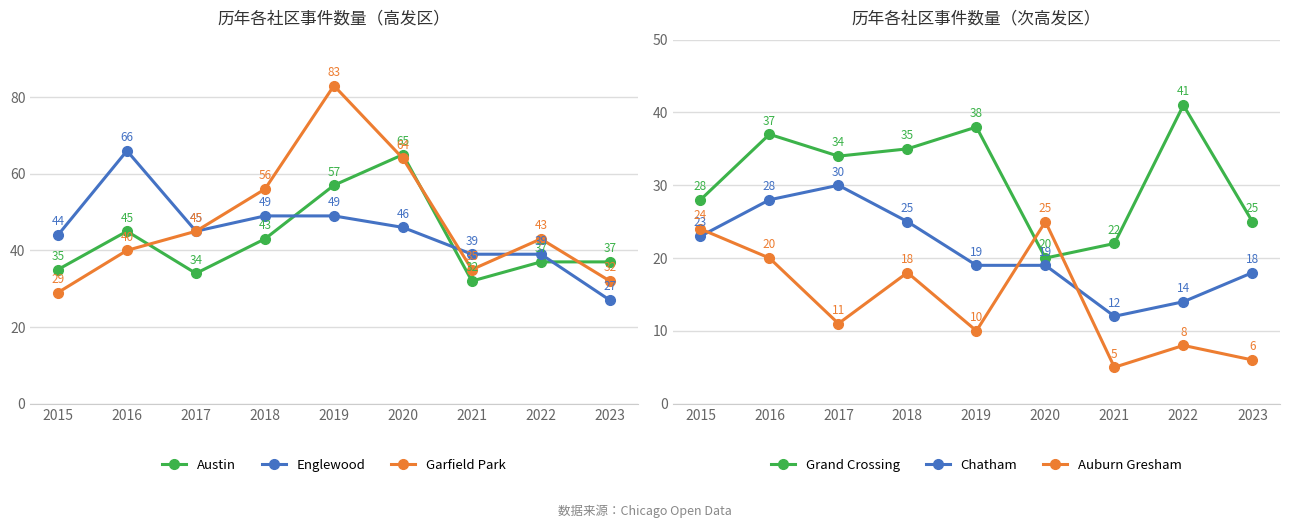

What is the smallest value displayed?

5